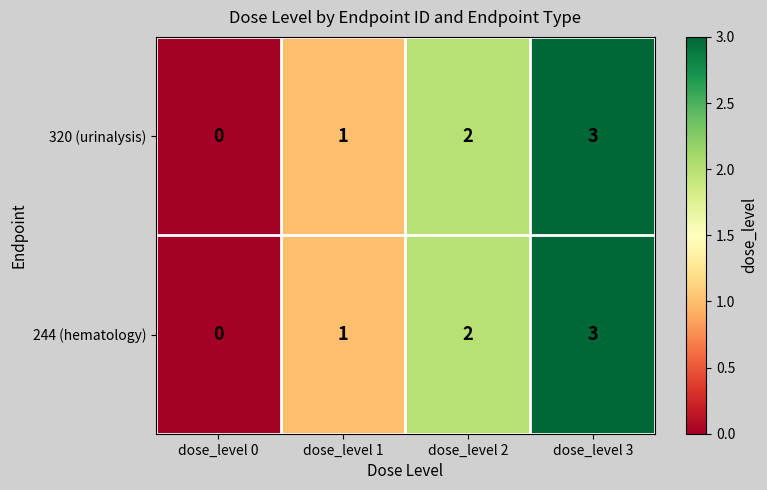

At which category is the sum across all series the highest?

dose_level 3